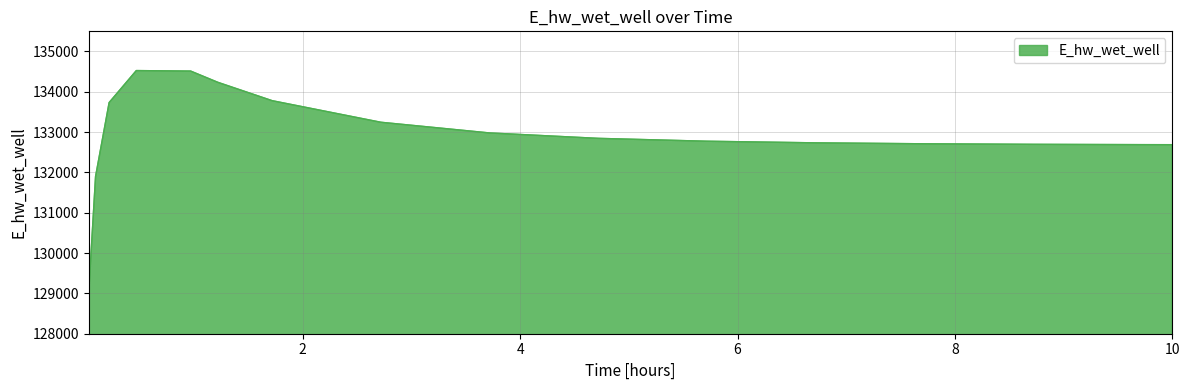

What is the average value?

132942.9